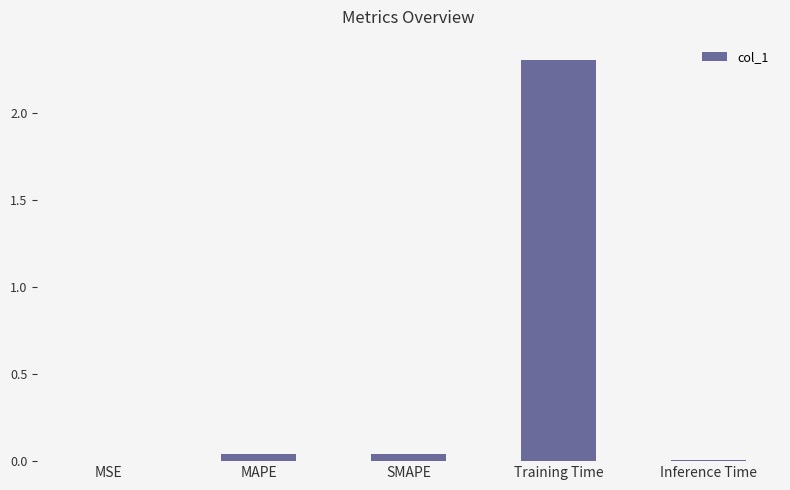

What is the sum of all values?

2.4